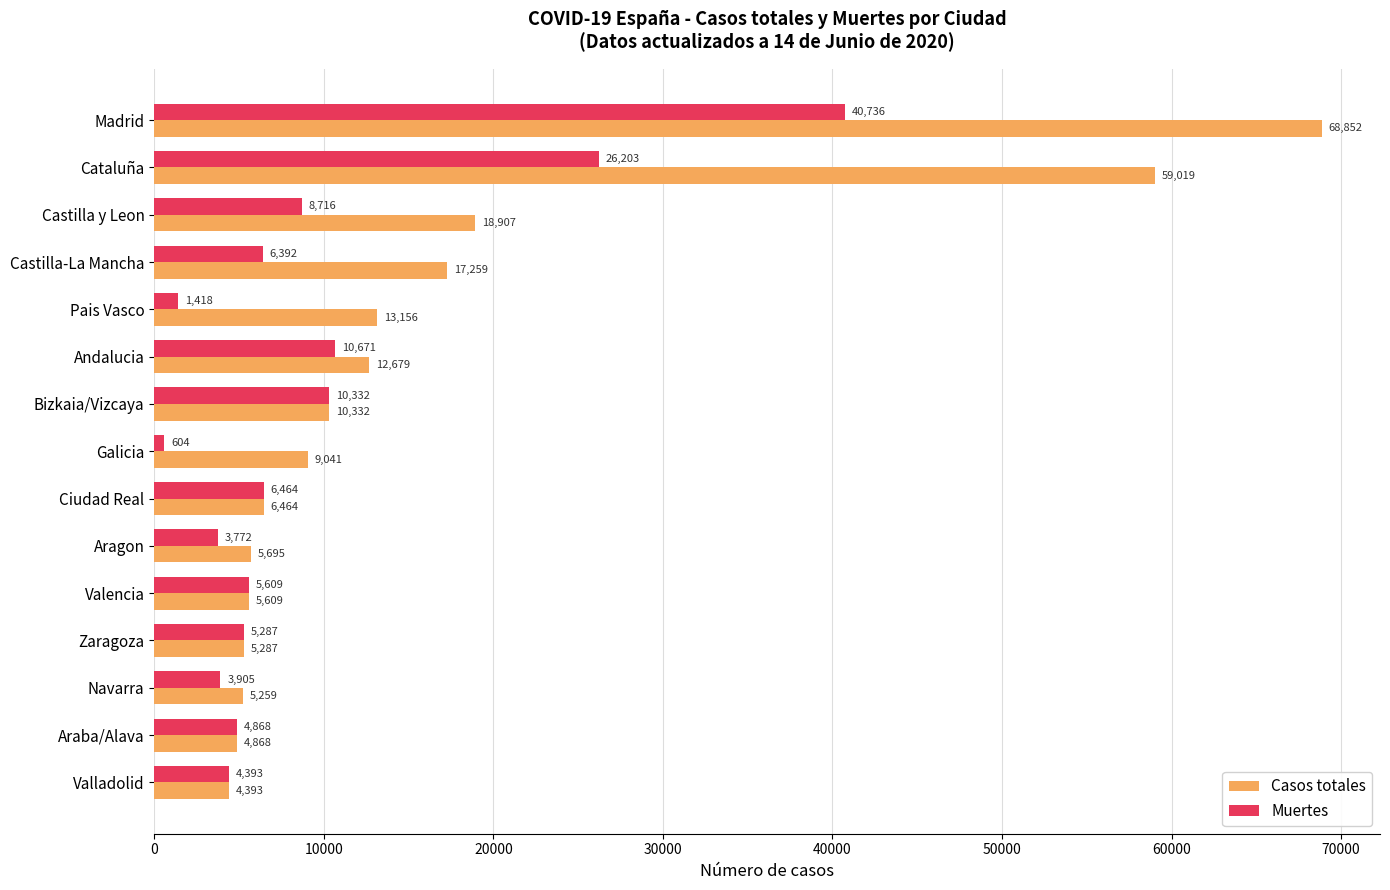

What is the difference between the Casos totales values at Cataluña and Ciudad Real?

52555